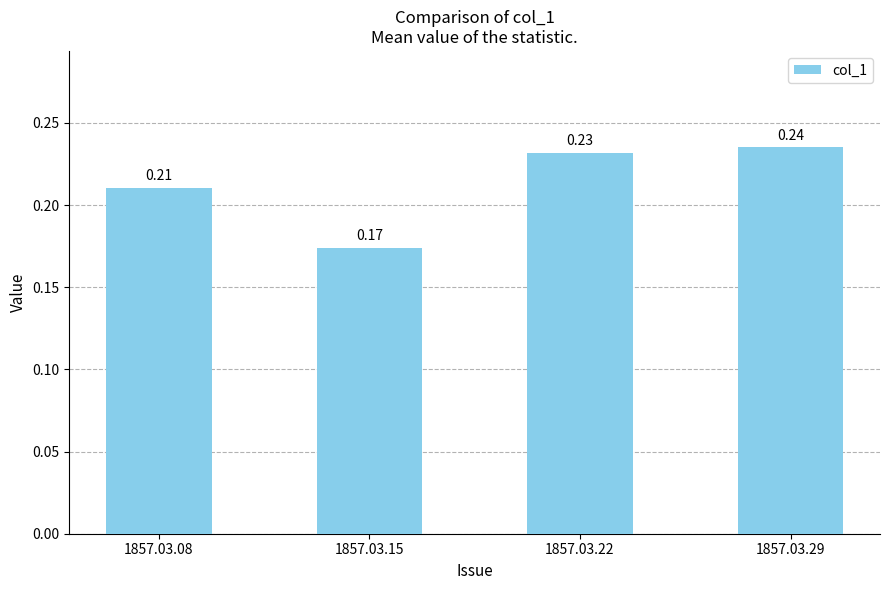

Rank the categories by value from lowest to highest.

1857.03.15, 1857.03.08, 1857.03.22, 1857.03.29